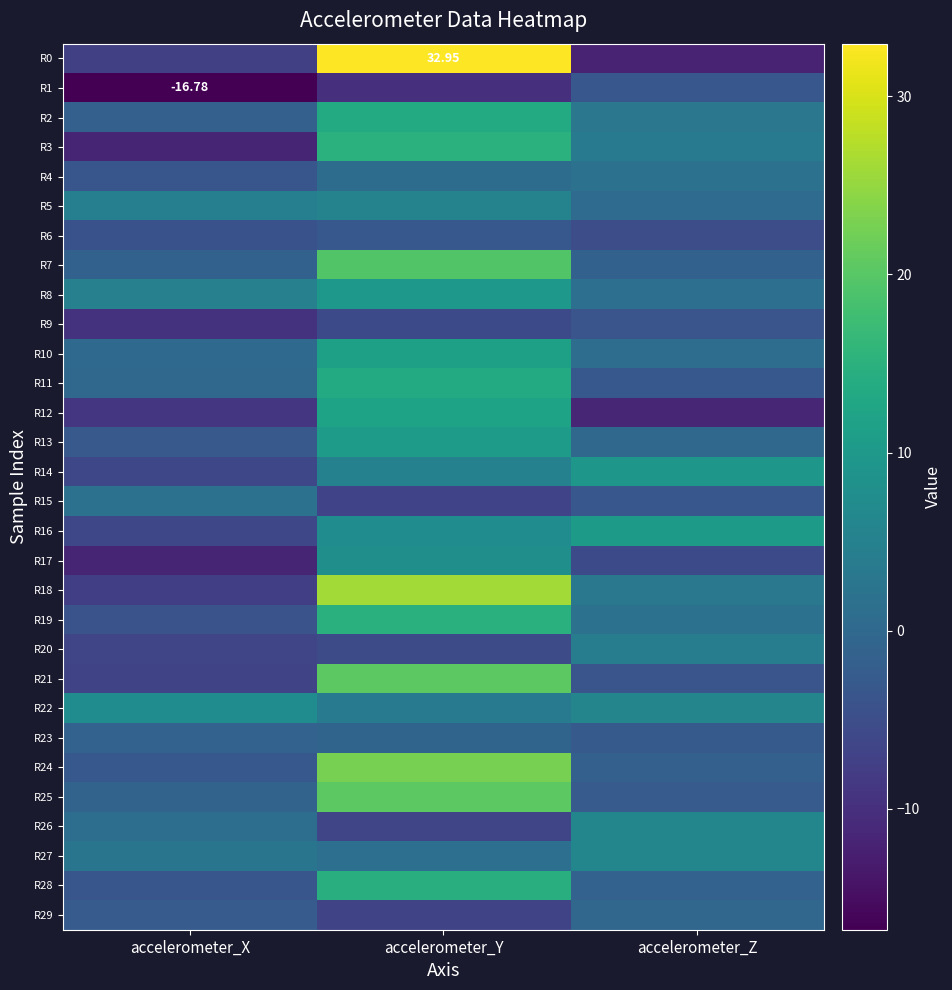

At which category is the sum across all series the highest?

accelerometer_Y